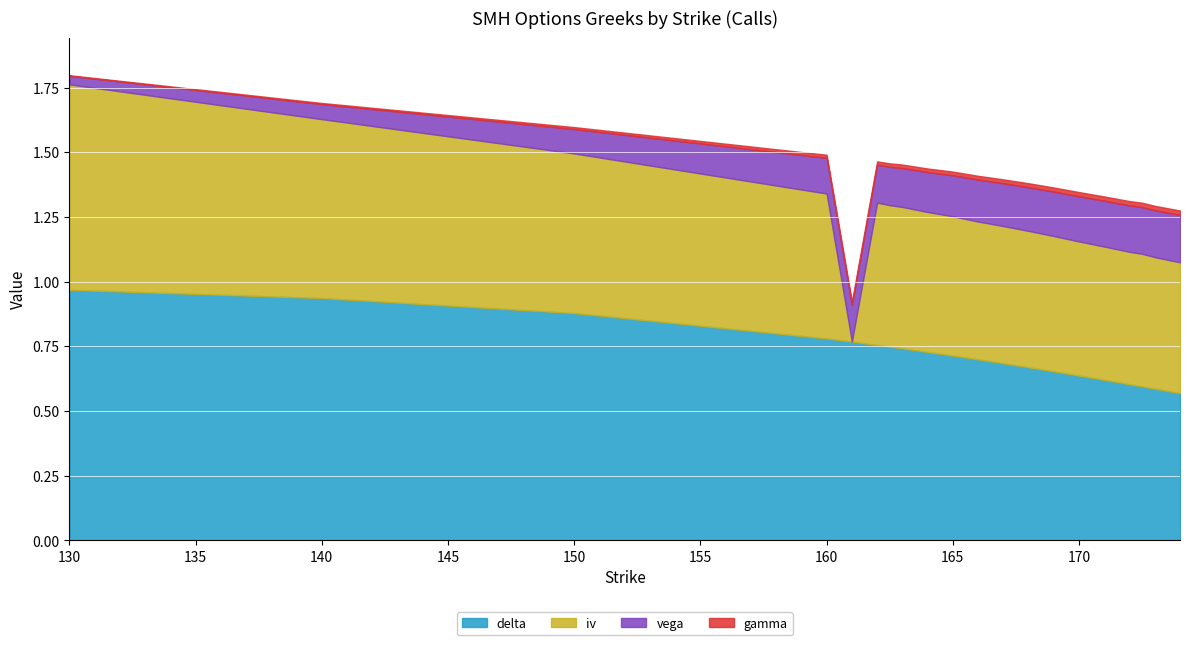

The gamma series shows 0.0 at 163. True or false?

False